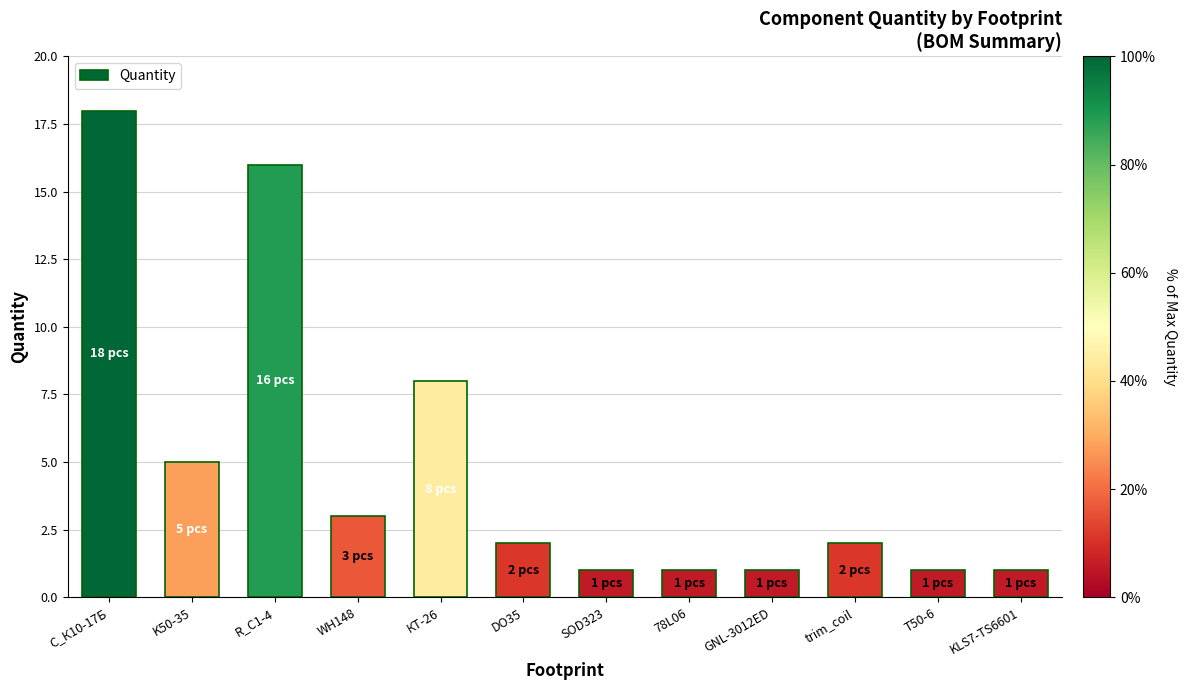

What is the greatest value displayed?

18